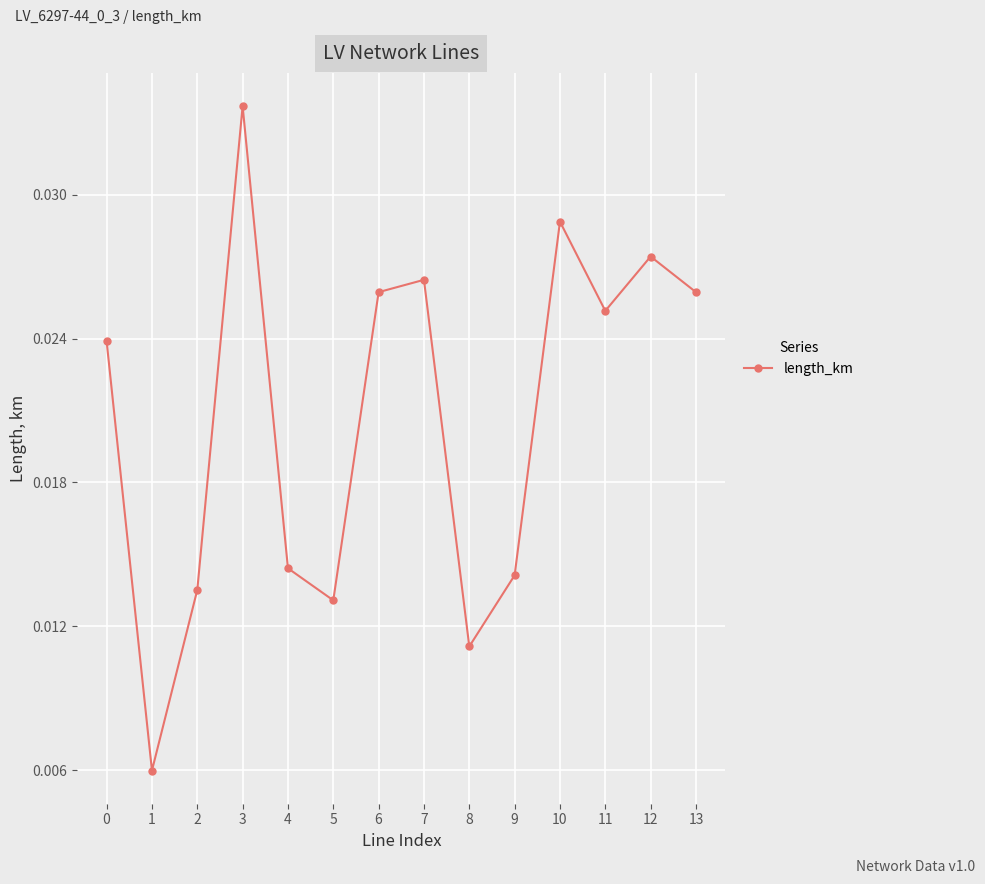

How many lines are shown in the chart?

1